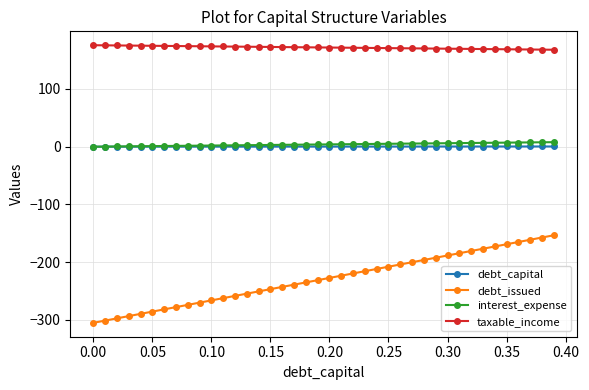

True or false: debt_issued and taxable_income cross at least once.

False